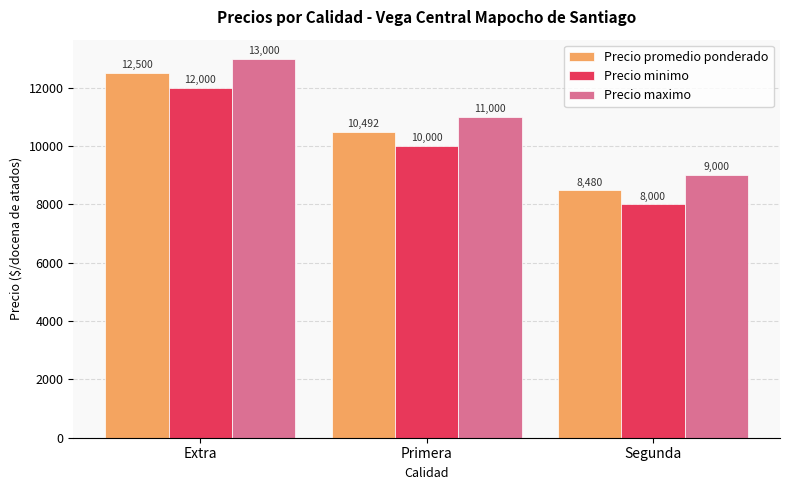

What is the label of the 3rd bar from the left?

Segunda